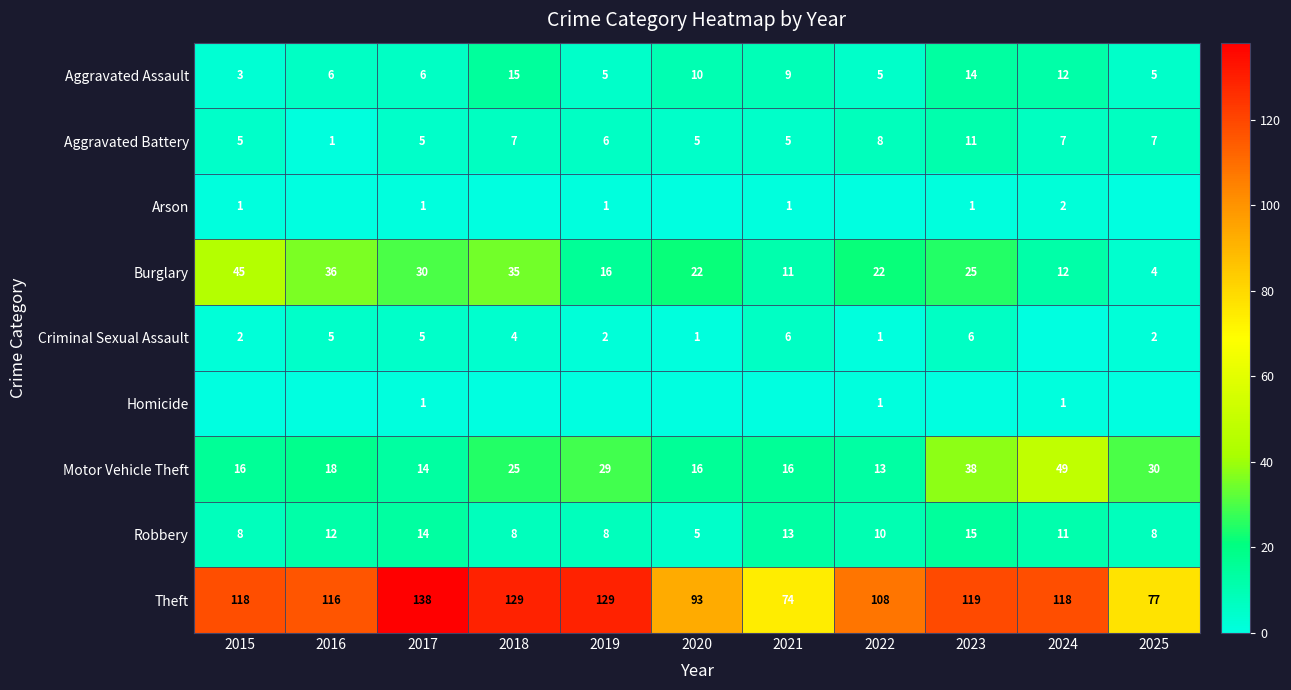

True or false: Arson has a value of 1 at 2021.

False